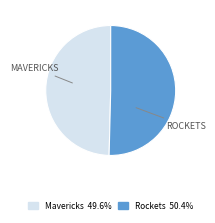

Is Mavericks the majority of the pie?

No